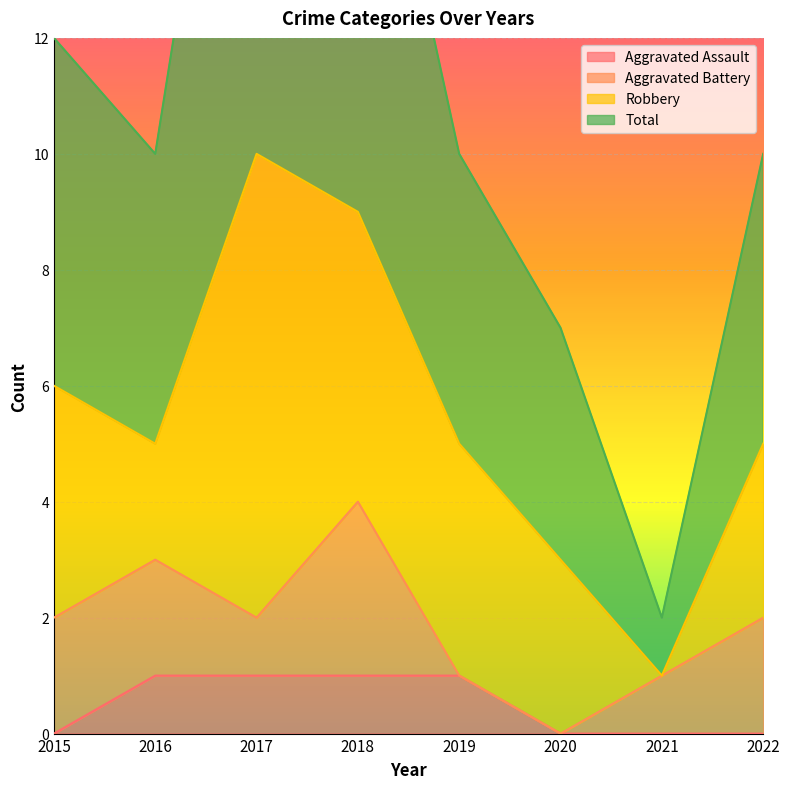

The value of Aggravated Assault at 2021 is 1. True or false?

False